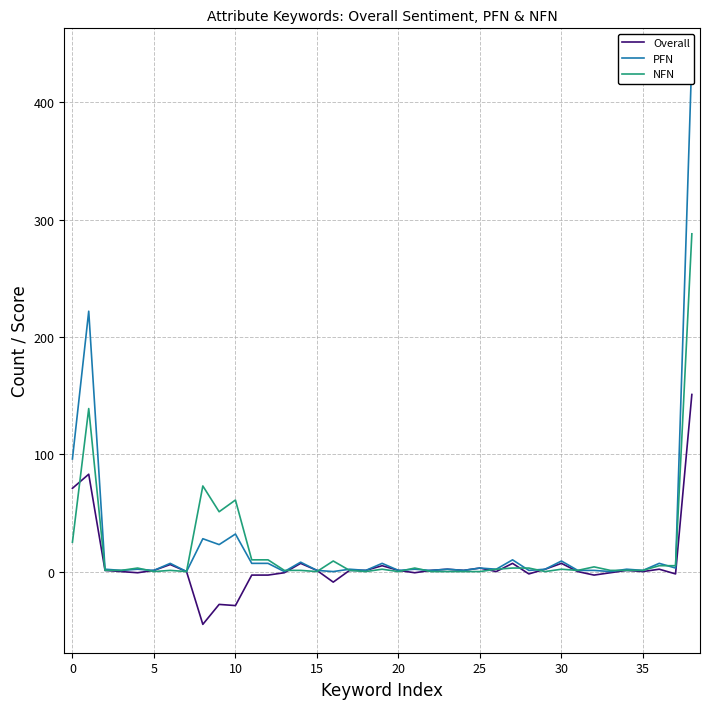

The PFN series shows 1 at 35. True or false?

True